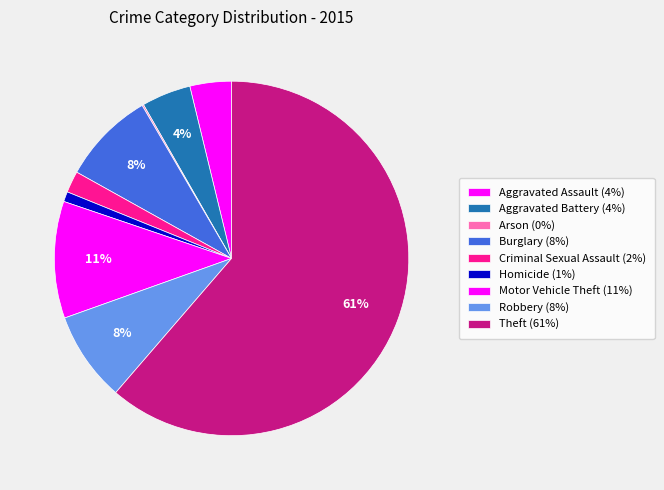

Is it true that Aggravated Battery is 4% of the pie?

True